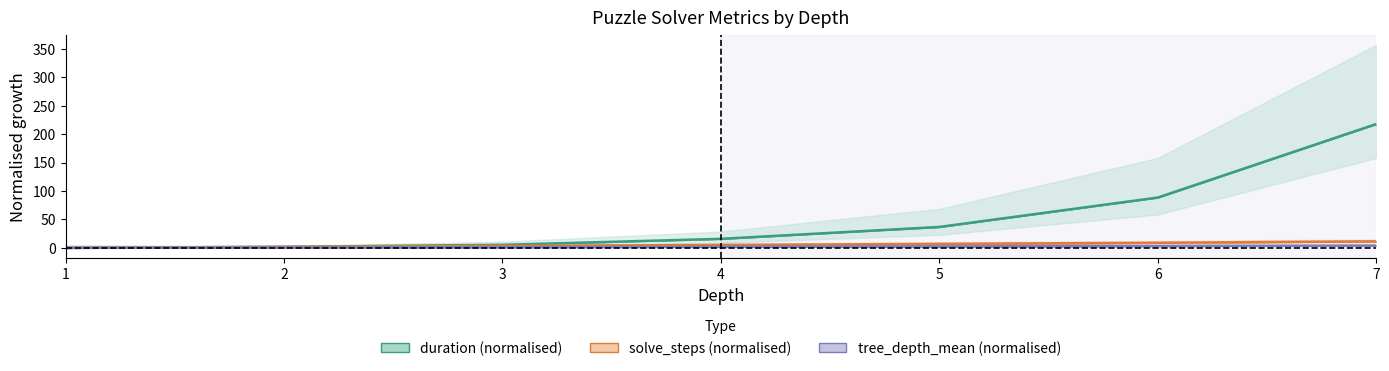

What value does the tree_depth_mean (normalised) series have at 7?

4.0